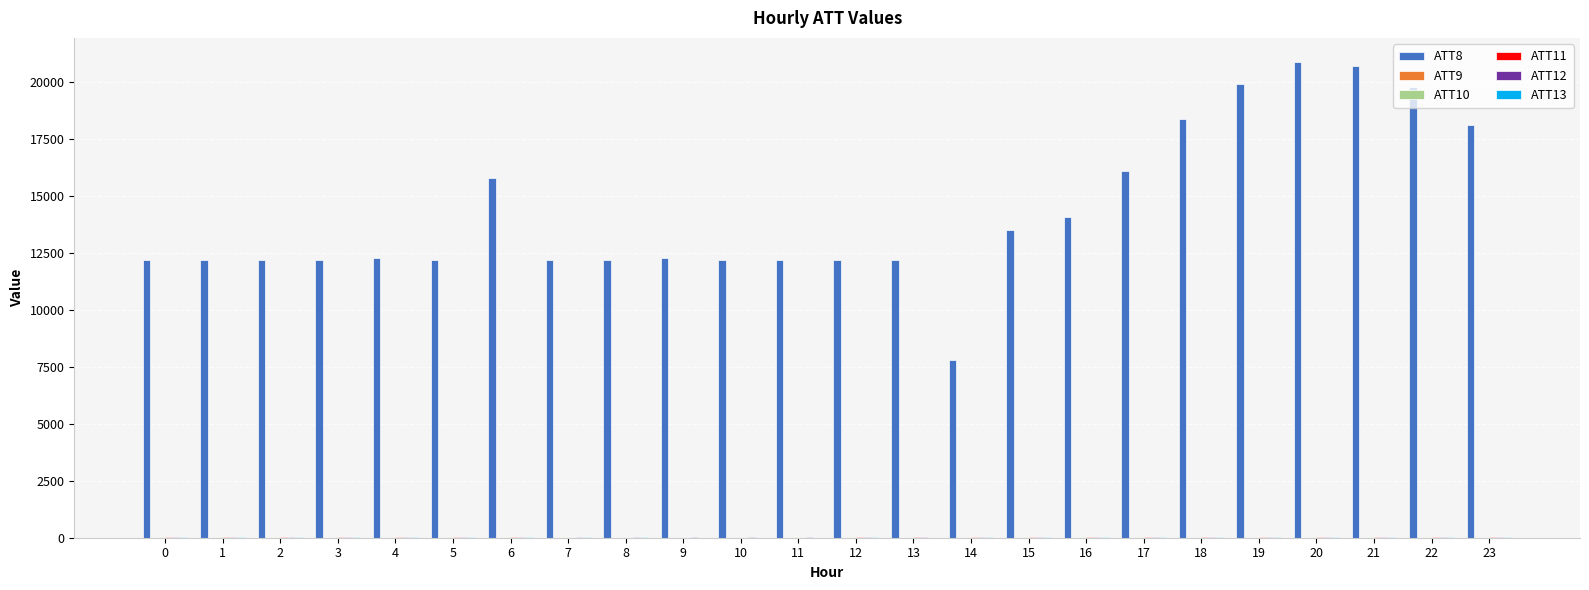

Which series has the largest total across all categories?

ATT8